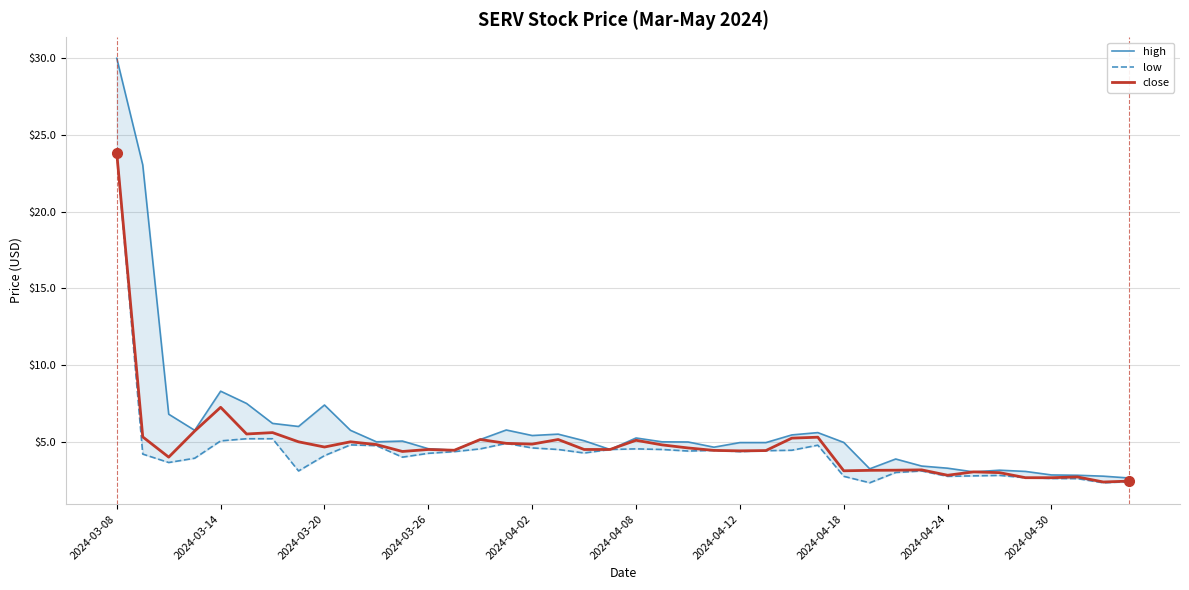

At 17, list the series in order from smallest to largest.

low, close, high